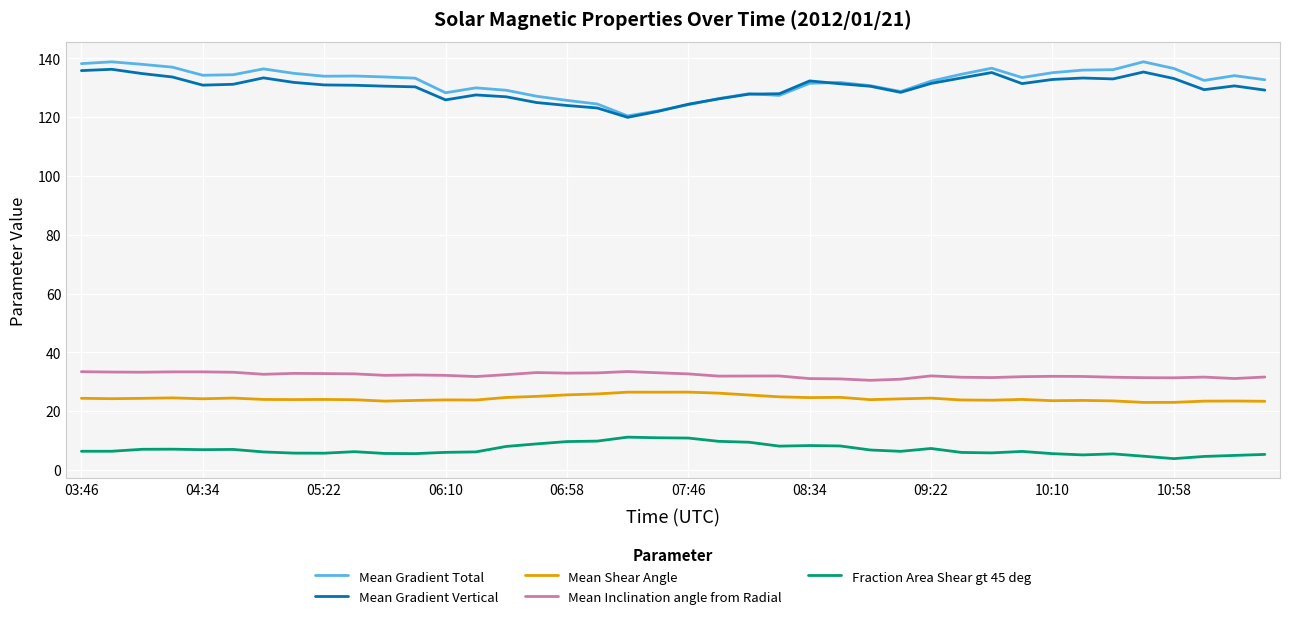

How many lines are shown in the chart?

5